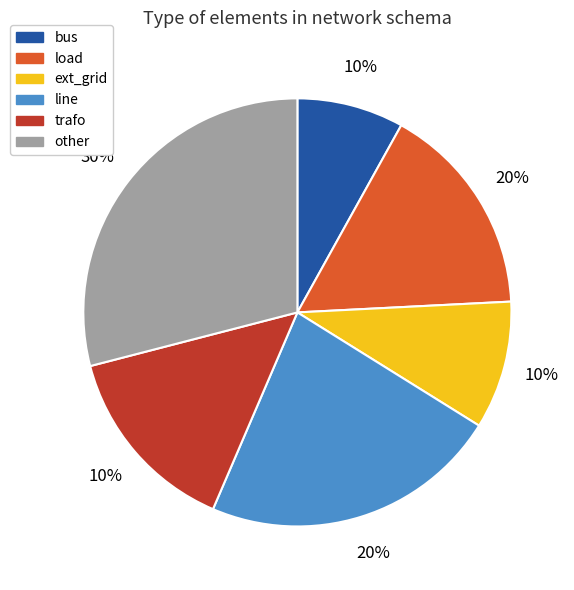

Count the number of slices in the pie.

6